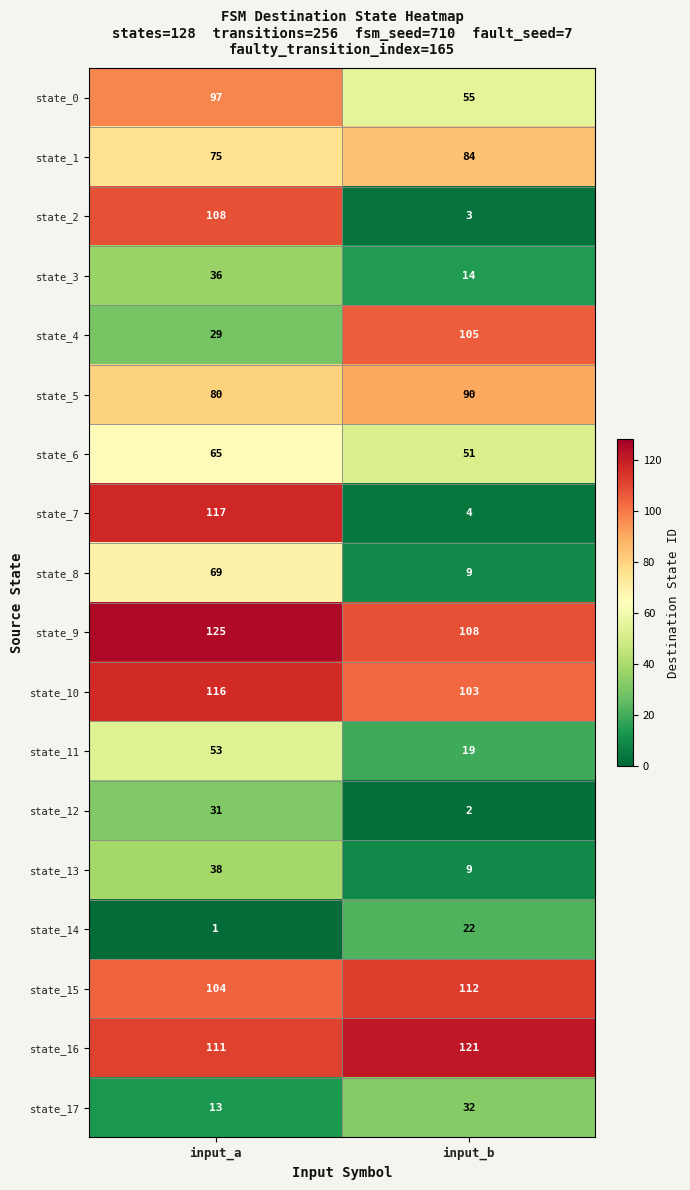

Which label corresponds to the smallest value in the chart?

input_a